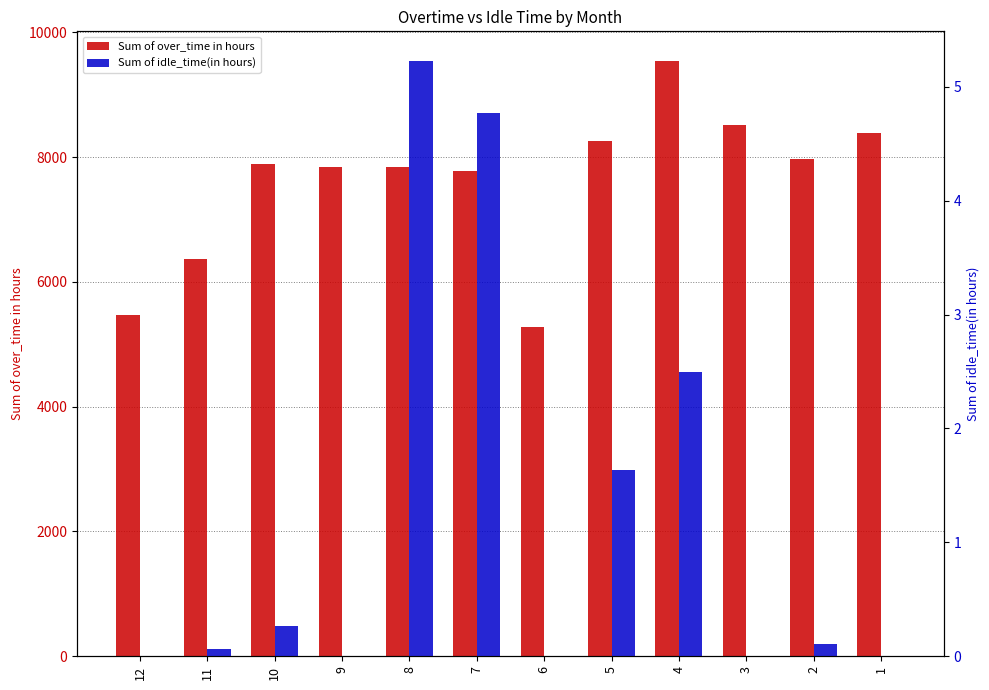

What is the sum of the Sum of over_time in hours values at 3 and 11?

14880.5